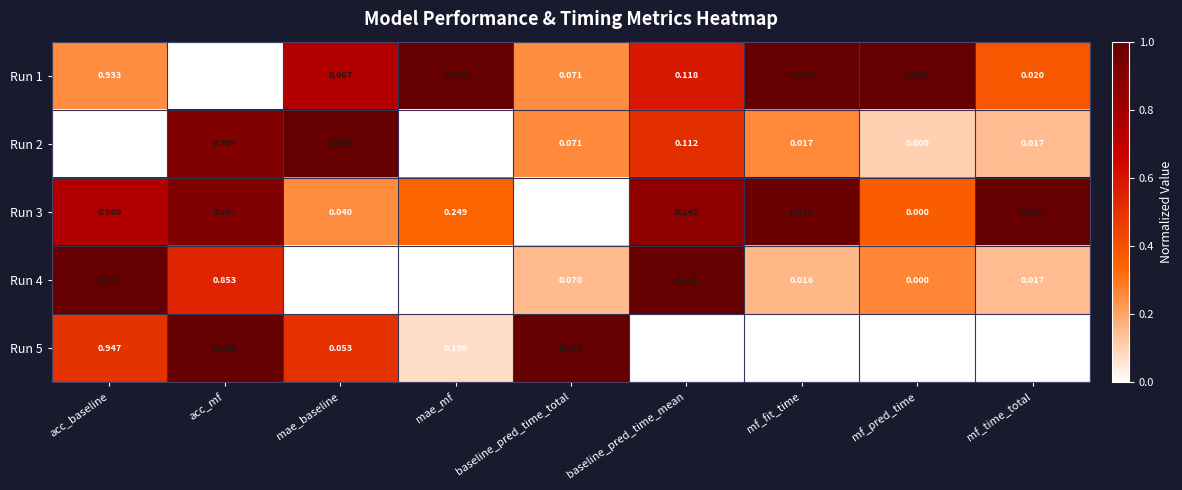

At which category is the sum across all series the highest?

acc_baseline